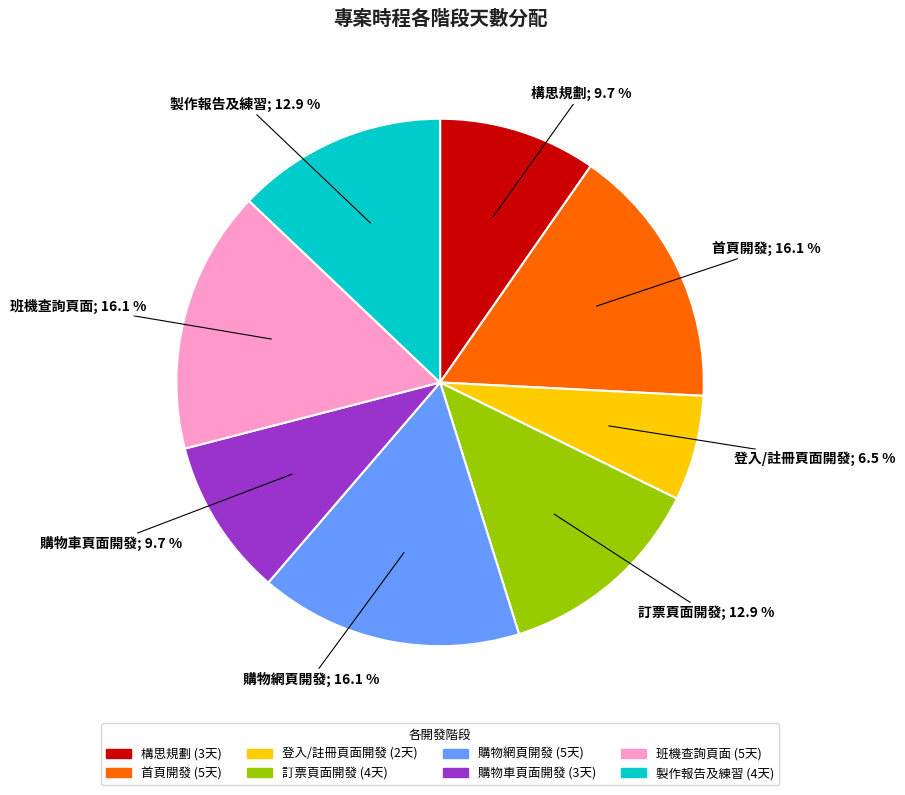

Which slice is the smallest?

登入/註冊頁面開發